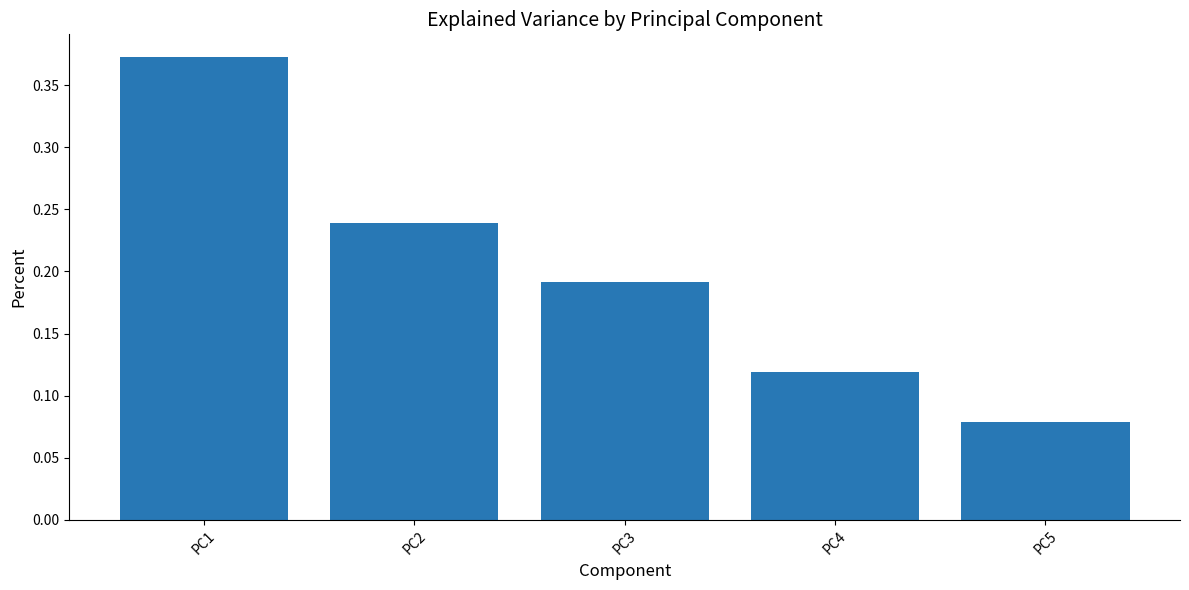

Is it true that the value at PC4 is 0.0?

False